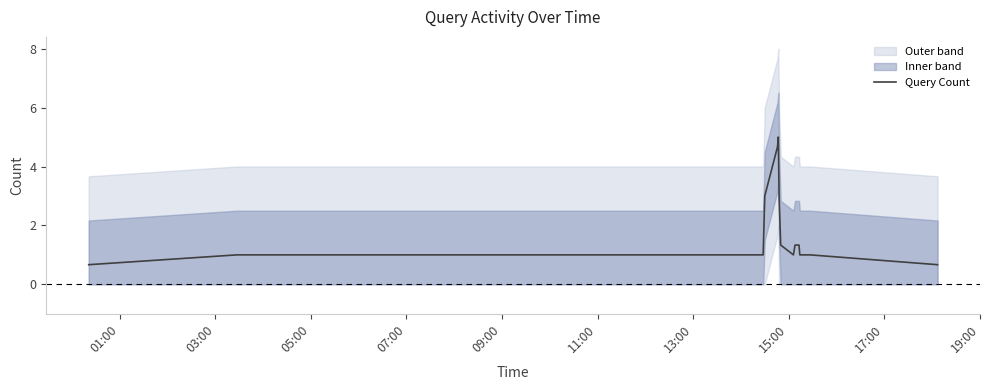

What is the smallest value displayed?

0.7